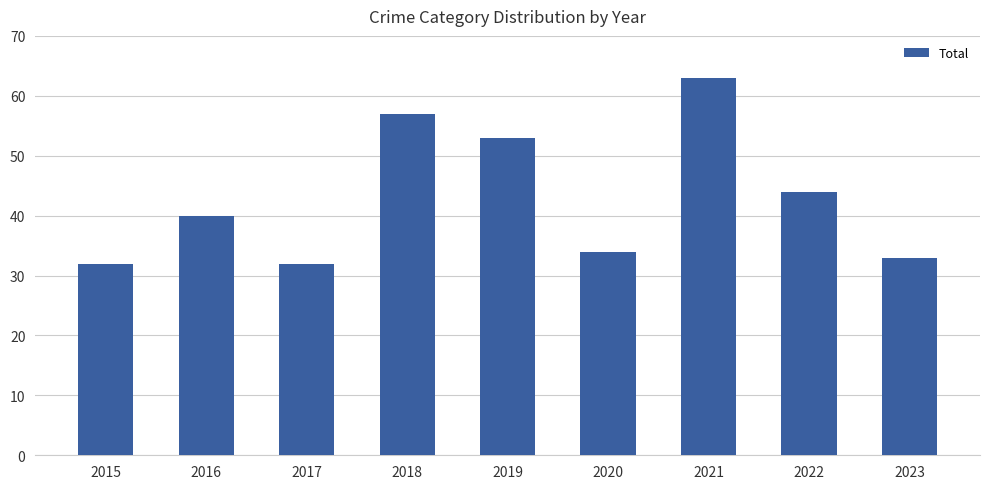

Reading left to right, extract all data points from this chart.

32	40	32	57	53	34	63	44	33